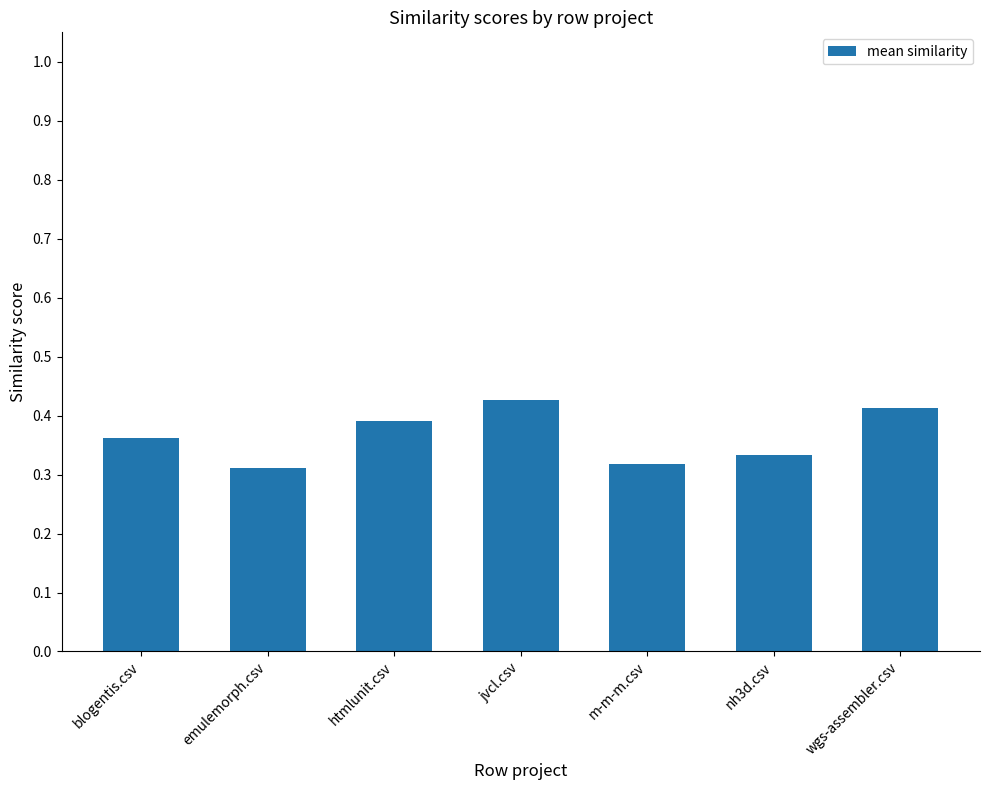

Between jvcl.csv and emulemorph.csv, which is larger?

jvcl.csv